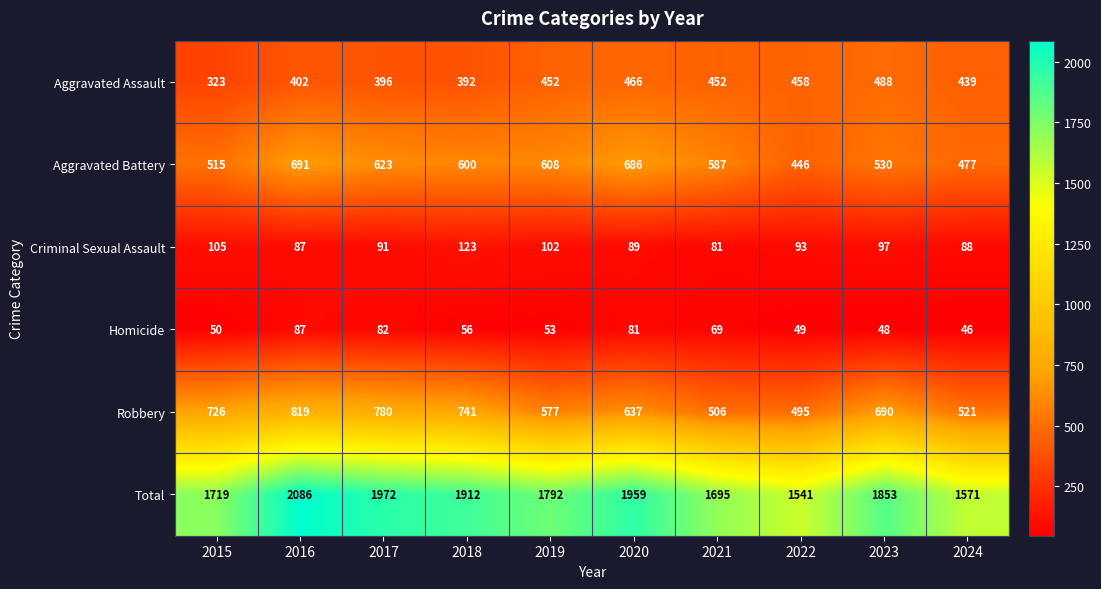

Which series has the widest spread of values?

Total